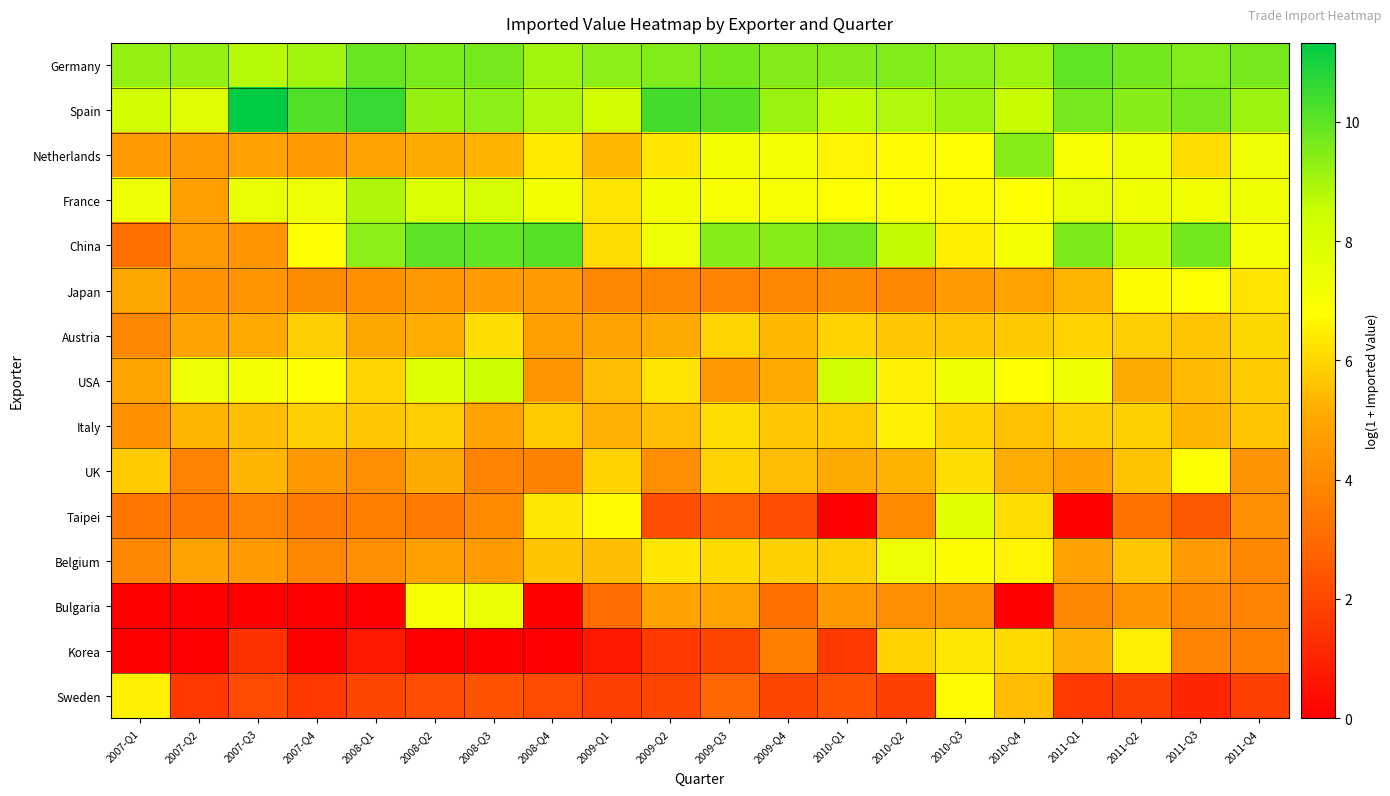

What is the greatest value displayed?

11.3